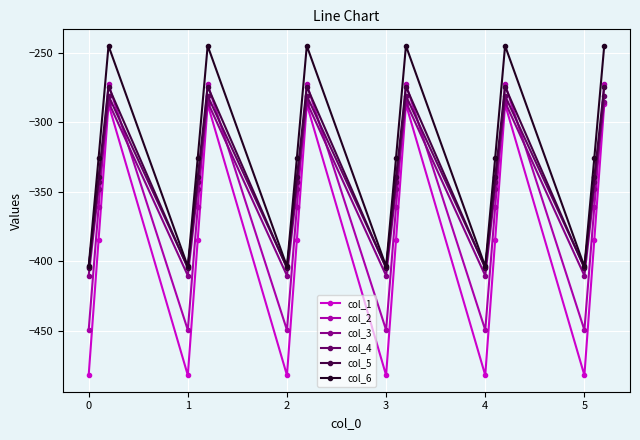

Reading left to right, what are all the values shown in this chart?

col_1: -482.0	-384.6	-287.1	-482.0	-384.6	-287.1	-482.0	-384.6	-287.1	-482.0	-384.6	-287.1	-482.0	-384.6	-287.1	-482.0	-384.6	-287.1
col_2: -449.5	-361.1	-272.7	-449.5	-361.1	-272.7	-449.5	-361.1	-272.7	-449.5	-361.1	-272.7	-449.5	-361.1	-272.7	-449.5	-361.1	-272.7
col_3: -410.3	-347.9	-285.5	-410.3	-347.9	-285.5	-410.3	-347.9	-285.5	-410.3	-347.9	-285.5	-410.3	-347.9	-285.5	-410.3	-347.9	-285.5
col_4: -404.4	-342.7	-281.0	-404.4	-342.7	-281.0	-404.4	-342.7	-281.0	-404.4	-342.7	-281.0	-404.4	-342.7	-281.0	-404.4	-342.7	-281.0
col_5: -404.9	-339.6	-274.4	-404.9	-339.6	-274.4	-404.9	-339.6	-274.4	-404.9	-339.6	-274.4	-404.9	-339.6	-274.4	-404.9	-339.6	-274.4
col_6: -403.8	-325.7	-245.0	-403.8	-325.7	-245.0	-403.8	-325.7	-245.0	-403.8	-325.7	-245.0	-403.8	-325.7	-245.0	-403.8	-325.7	-245.0